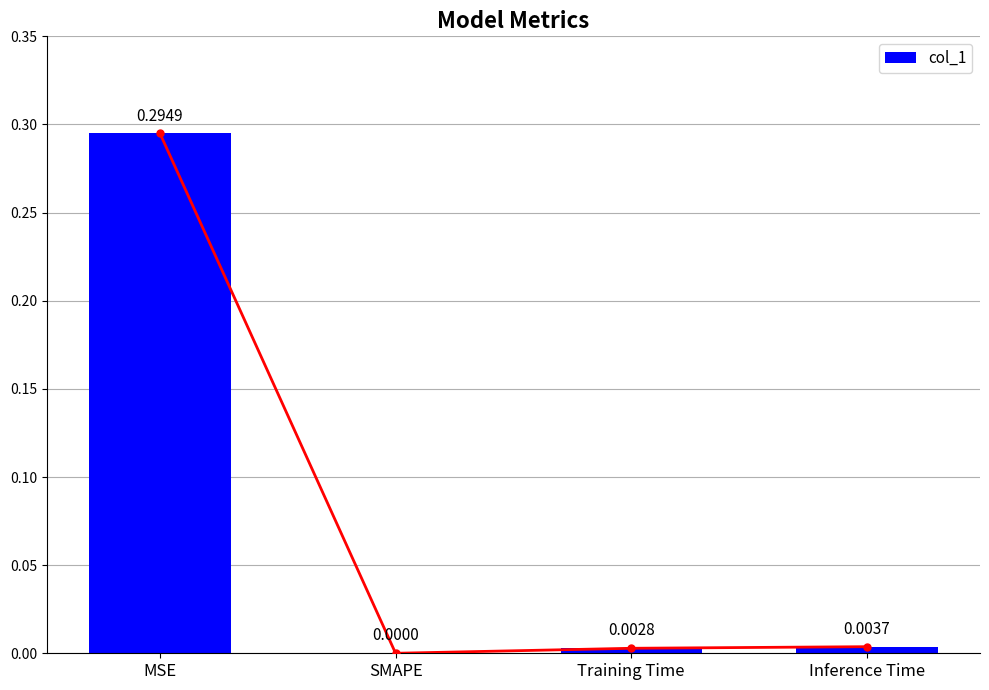

Rank the categories by value from highest to lowest.

MSE, Inference Time, Training Time, SMAPE